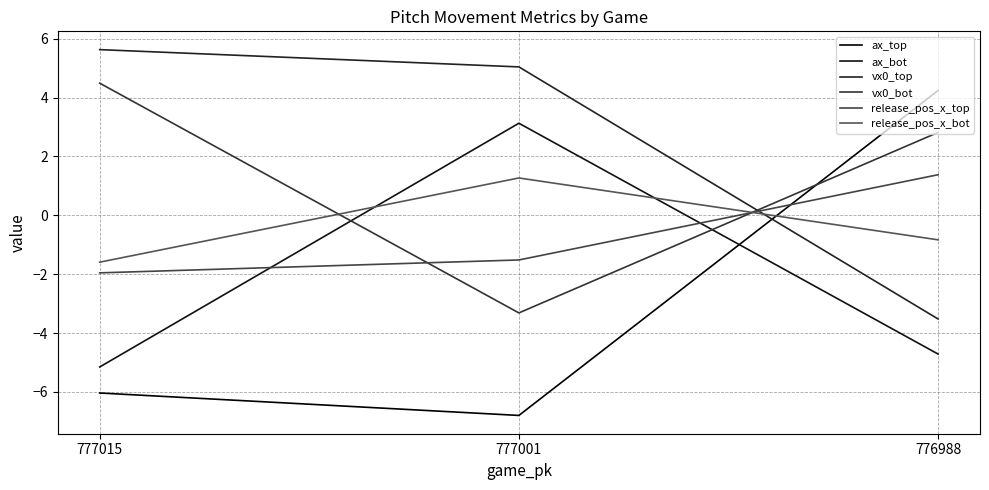

What is the smallest value displayed?

-6.8